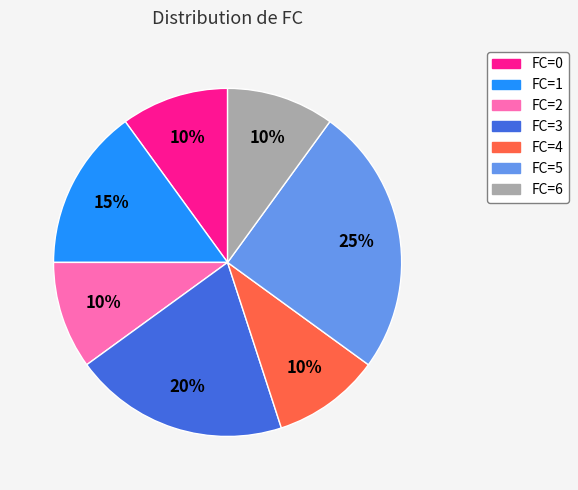

To the nearest percent, what is the average slice percentage?

14%